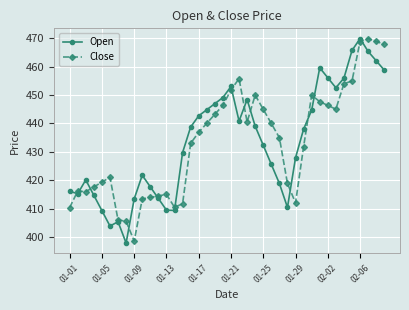

True or false: Close has more than 0 points higher than both neighbors.

True